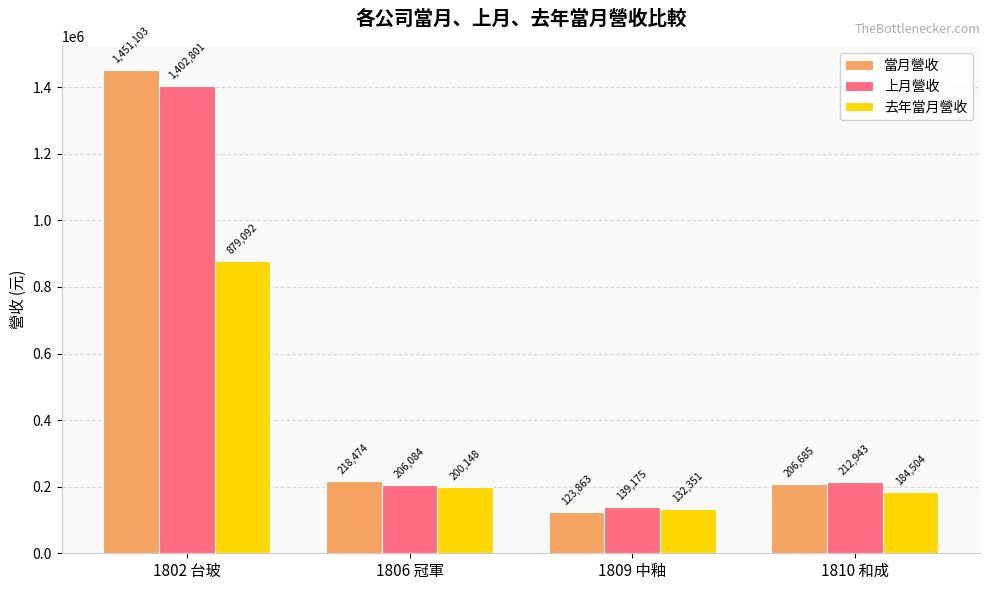

List the series in order of their peak value, highest first.

當月營收, 上月營收, 去年當月營收